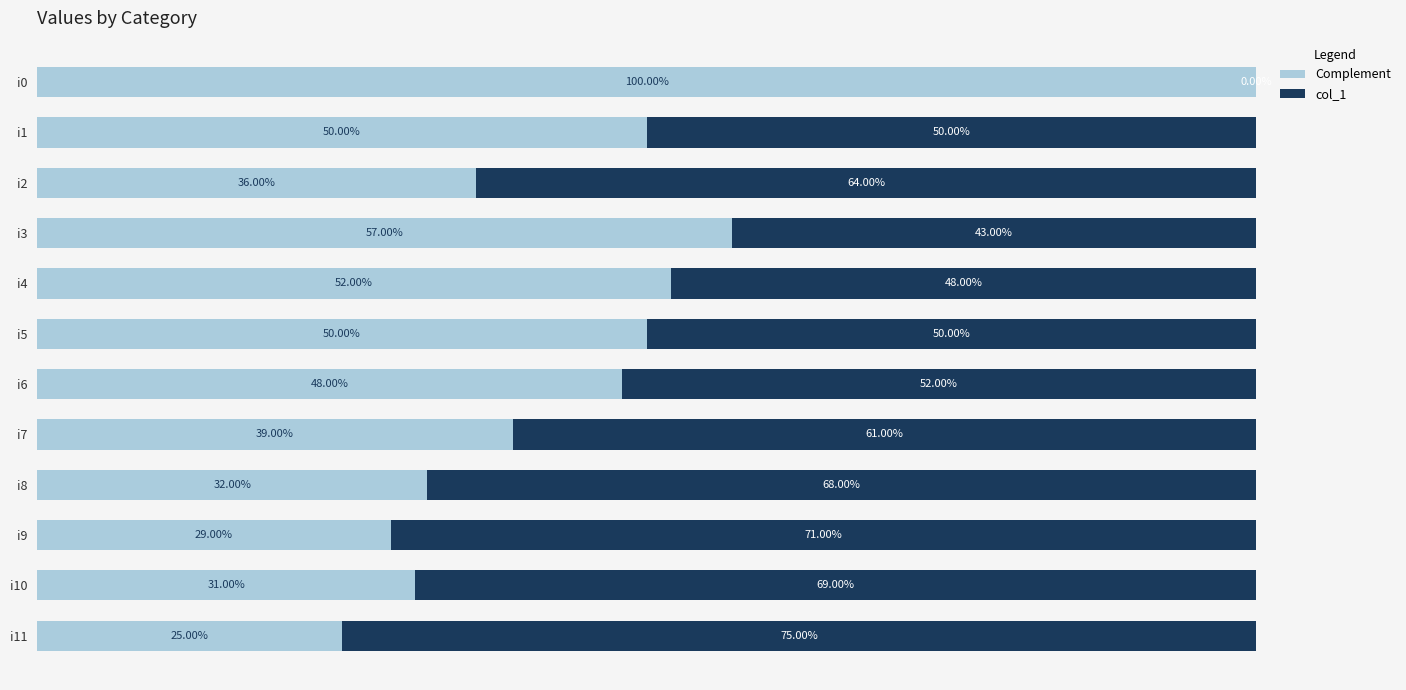

List the series in order of their peak value, lowest first.

col_1, Complement